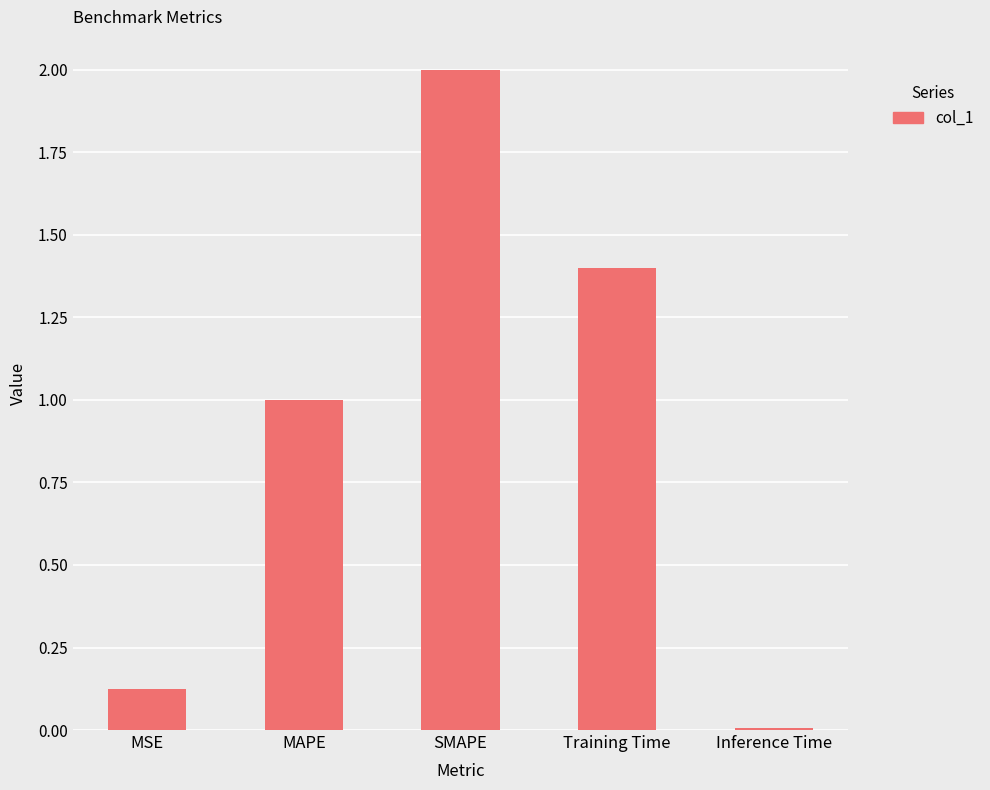

True or false: the data shows 2.2 at Training Time.

False